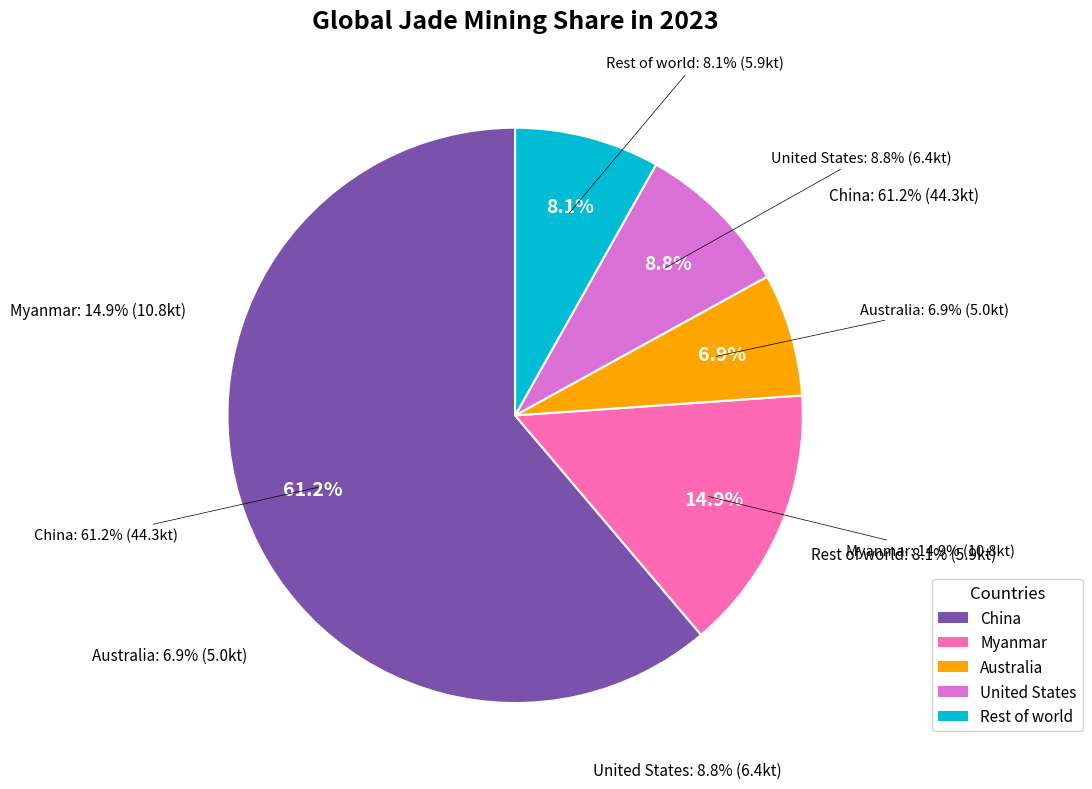

How many slices are in this pie chart?

5